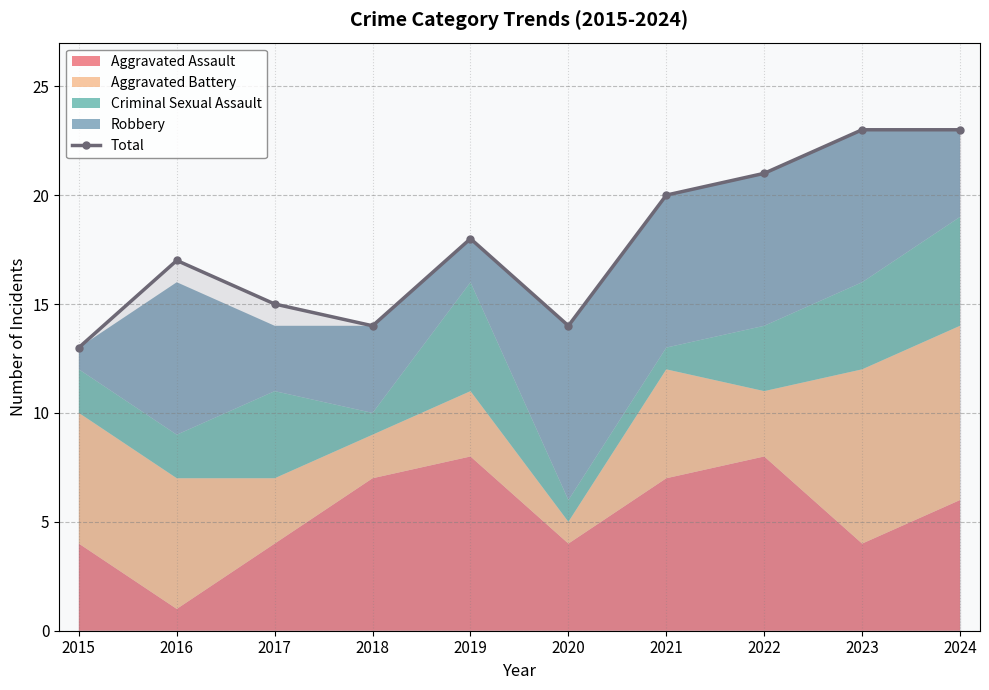

At which category does the data reach its first local valley?

2018